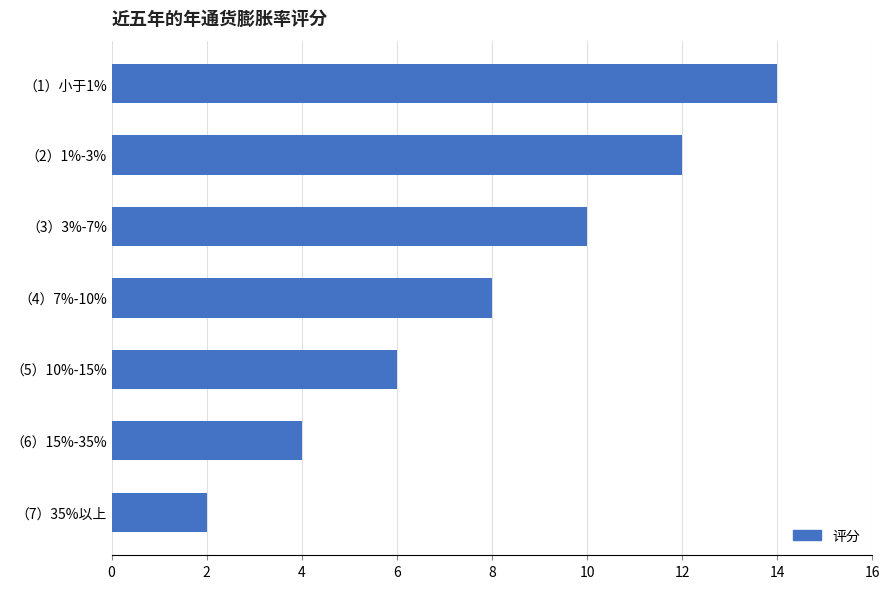

What is the smallest value displayed?

2